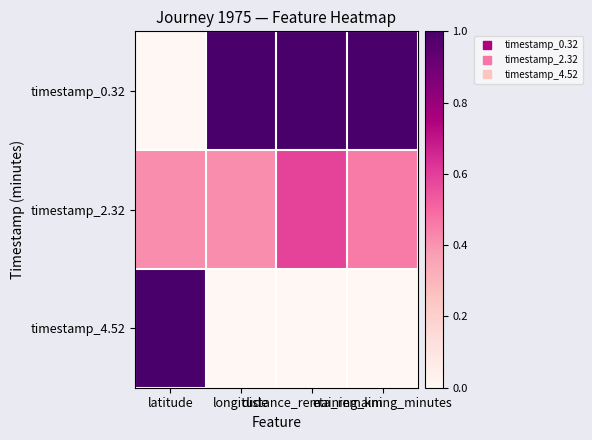

Rank the series at distance_remaining_km from highest to lowest value.

timestamp_0.32, timestamp_2.32, timestamp_4.52